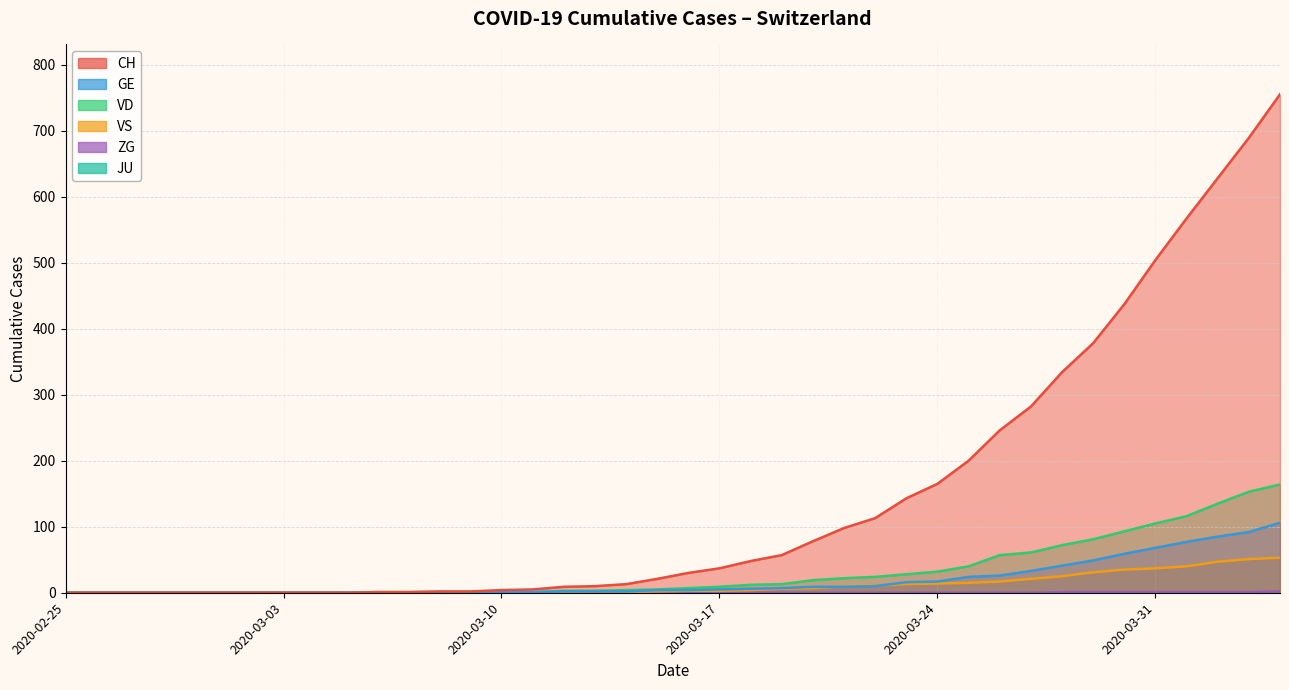

Which has a higher value, 2020-02-26 or 2020-03-31?

2020-03-31